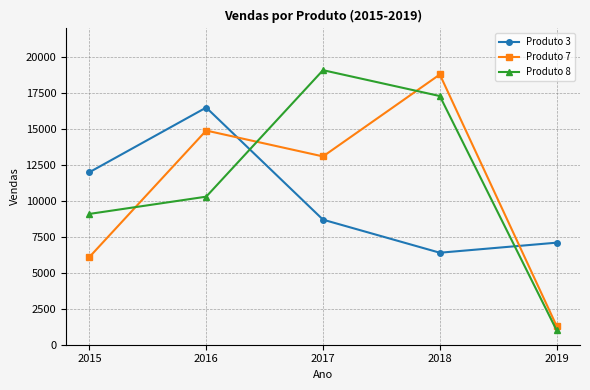

What is the spread (max minus min) of values at 2015?

5900